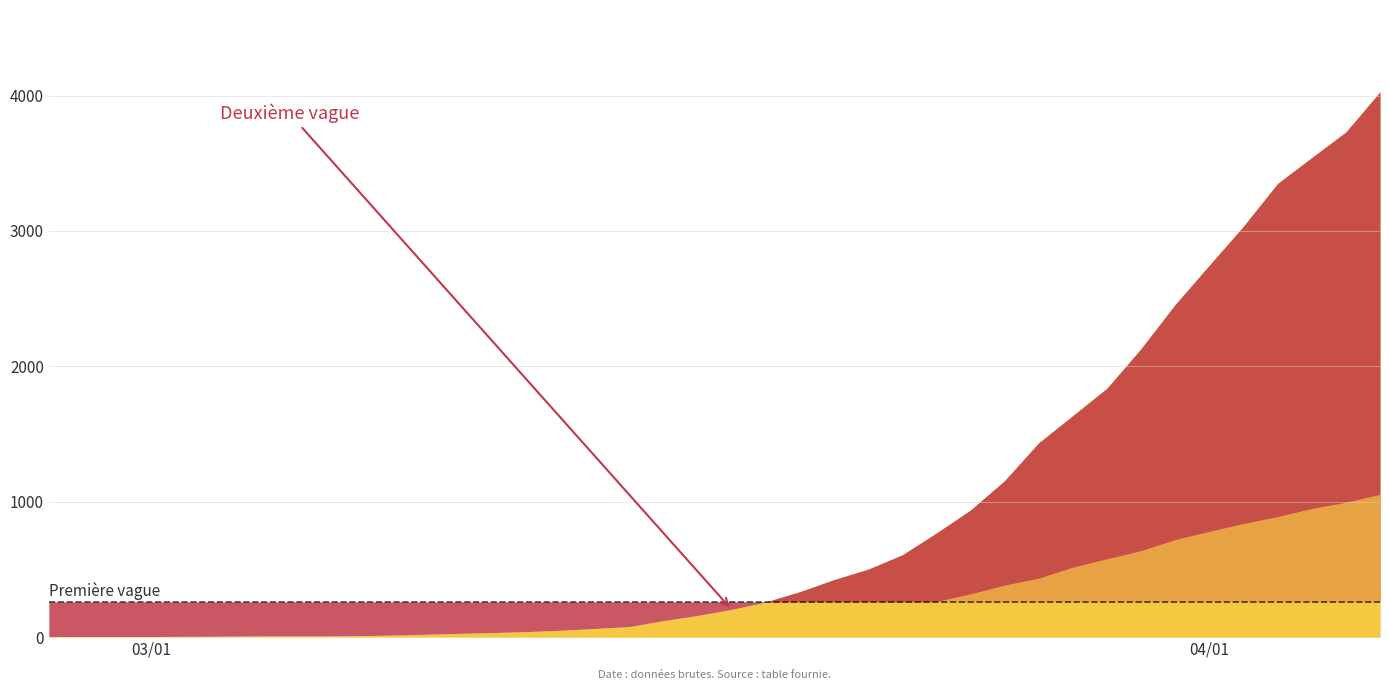

Is it true that 0 equals -621 at 5?

False